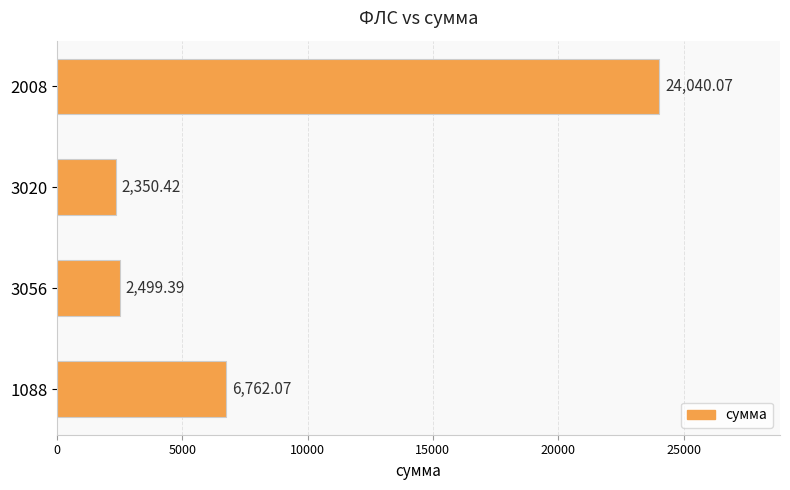

What is the average value?

8913.0